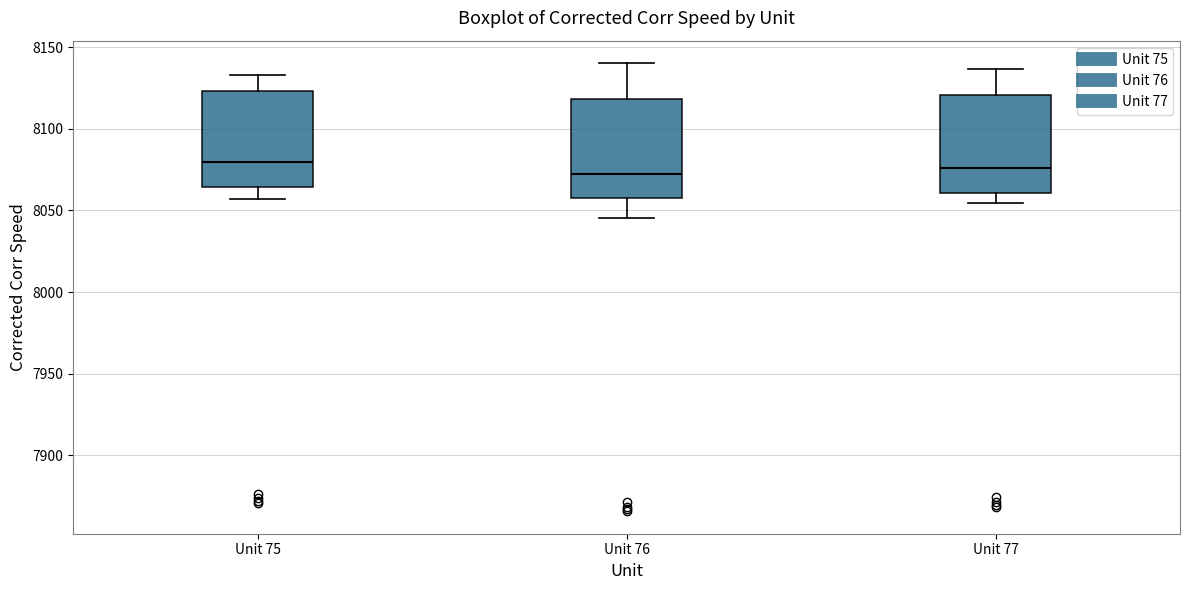

Reading left to right, read every box against the y-axis: the position of its median line, the range the box covers, and the ends of its whiskers. The values are not printed on the chart, so give them approximately, as read against the axis.

Unit 75: median 8080, box 8065 to 8125, whiskers 8055 to 8135
Unit 76: median 8075, box 8060 to 8120, whiskers 8045 to 8140
Unit 77: median 8075, box 8060 to 8120, whiskers 8055 to 8135